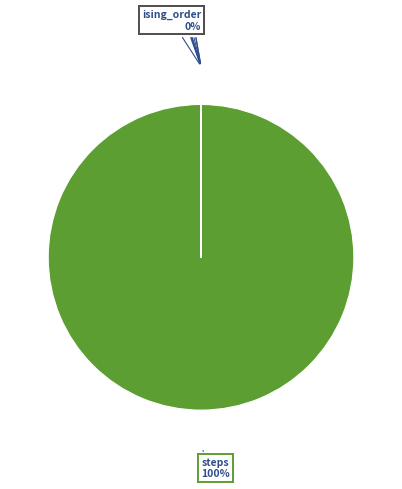

Which slice is the largest?

steps